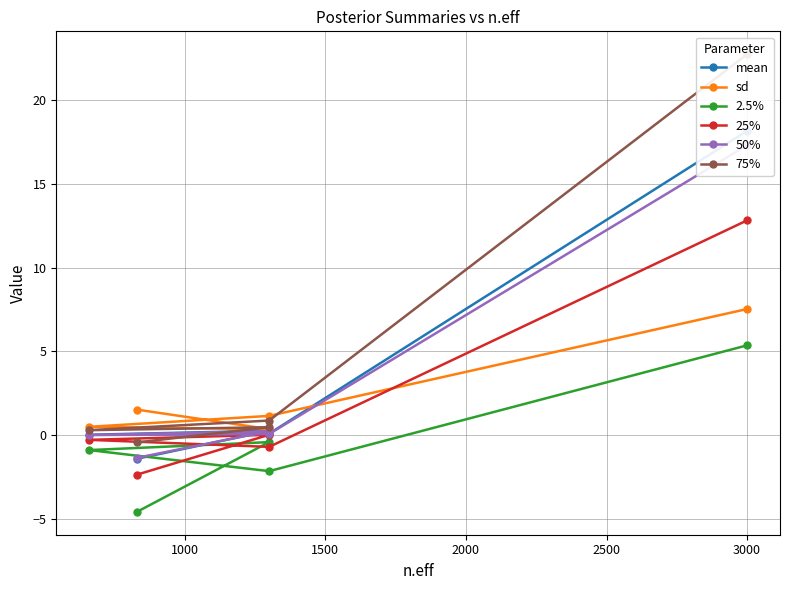

At how many categories does at least one series exceed -3?

5